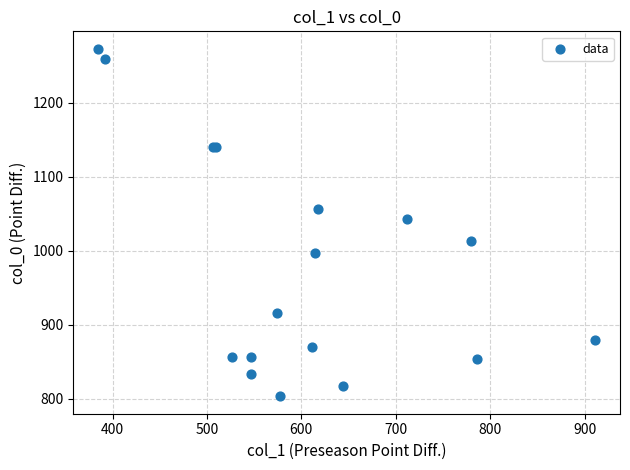

What Y value in the scatter plot is closest to 1038?

1043.3